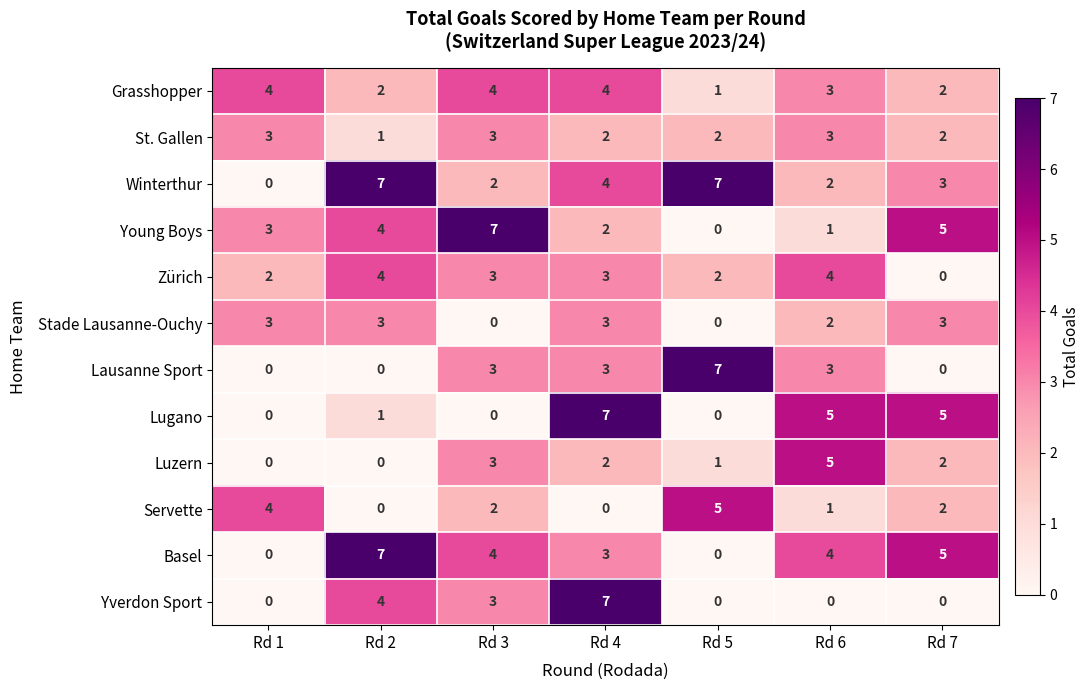

Count the Lugano values in the range 0 to 5.

6